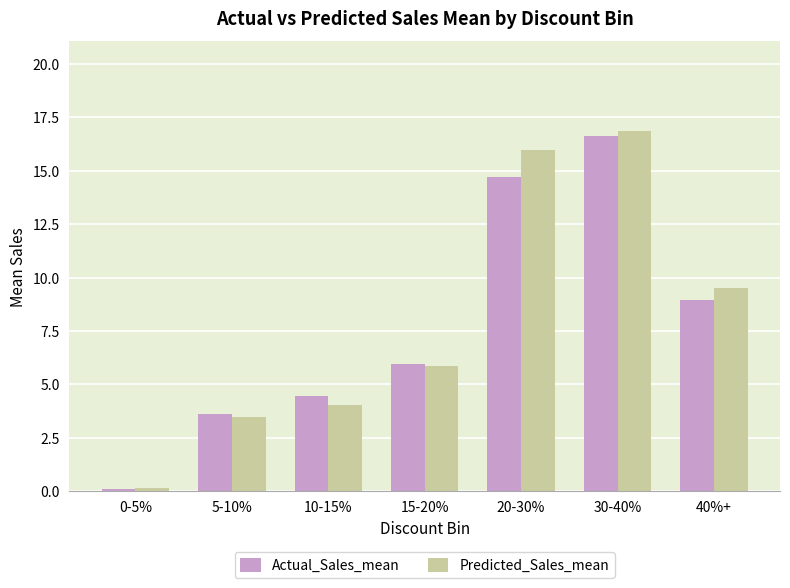

Rank the categories by Actual_Sales_mean value from lowest to highest.

0-5%, 5-10%, 10-15%, 15-20%, 40%+, 20-30%, 30-40%